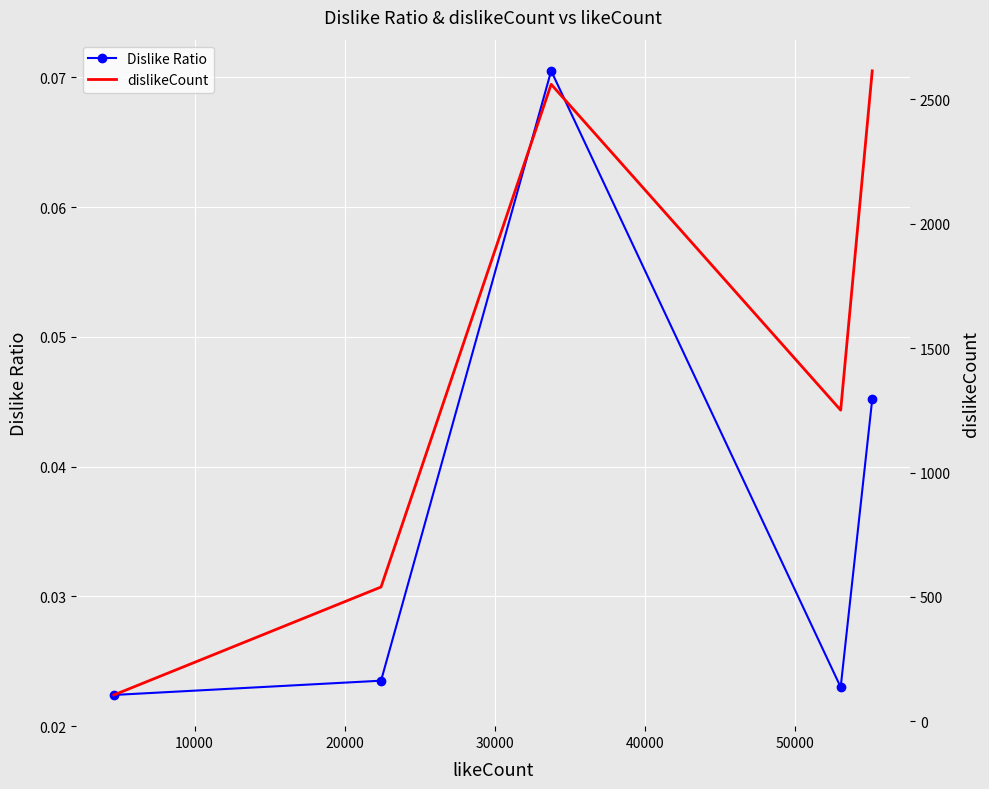

What is the sum of all dislikeCount values?

7073.0